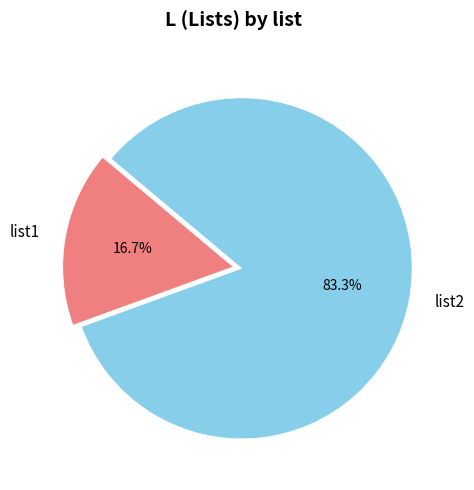

Rank the categories by value from lowest to highest.

list1, list2